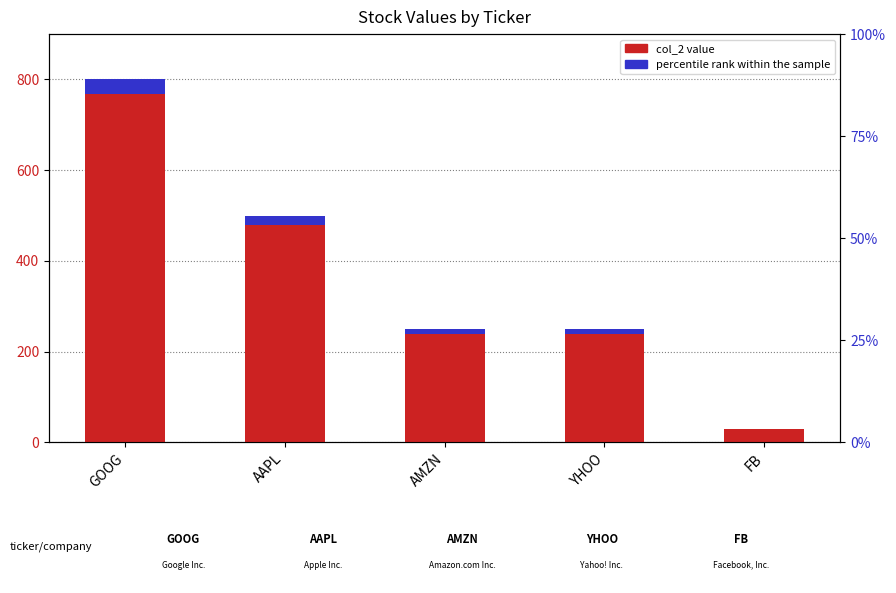

What is the ratio of the value at FB to the value at AAPL?

0.1